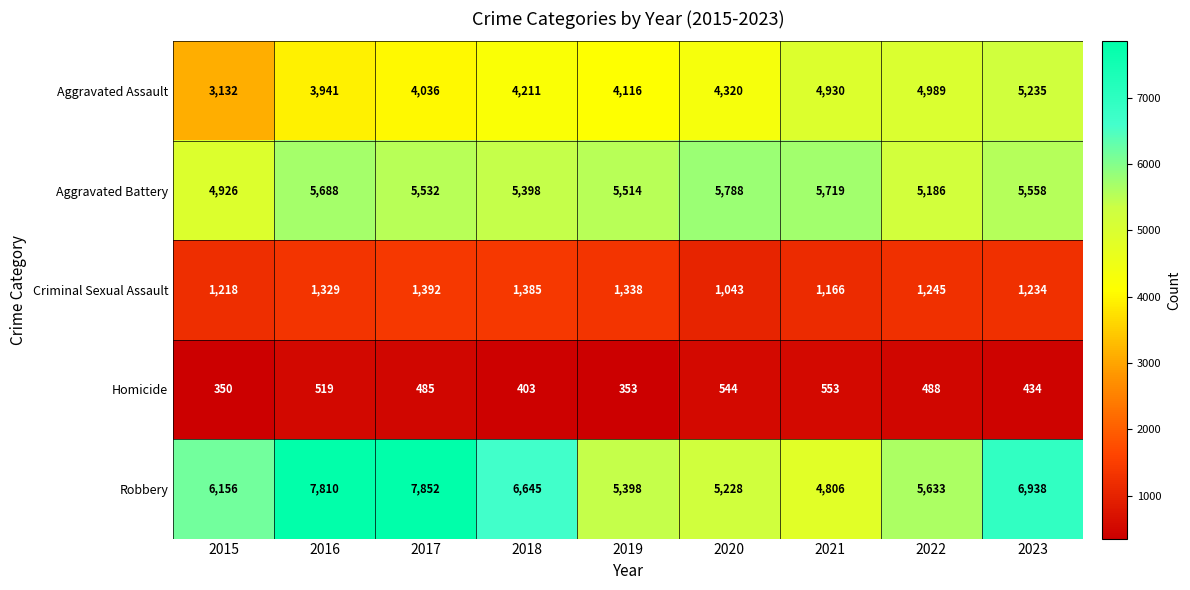

Count the number of categories in the chart.

9